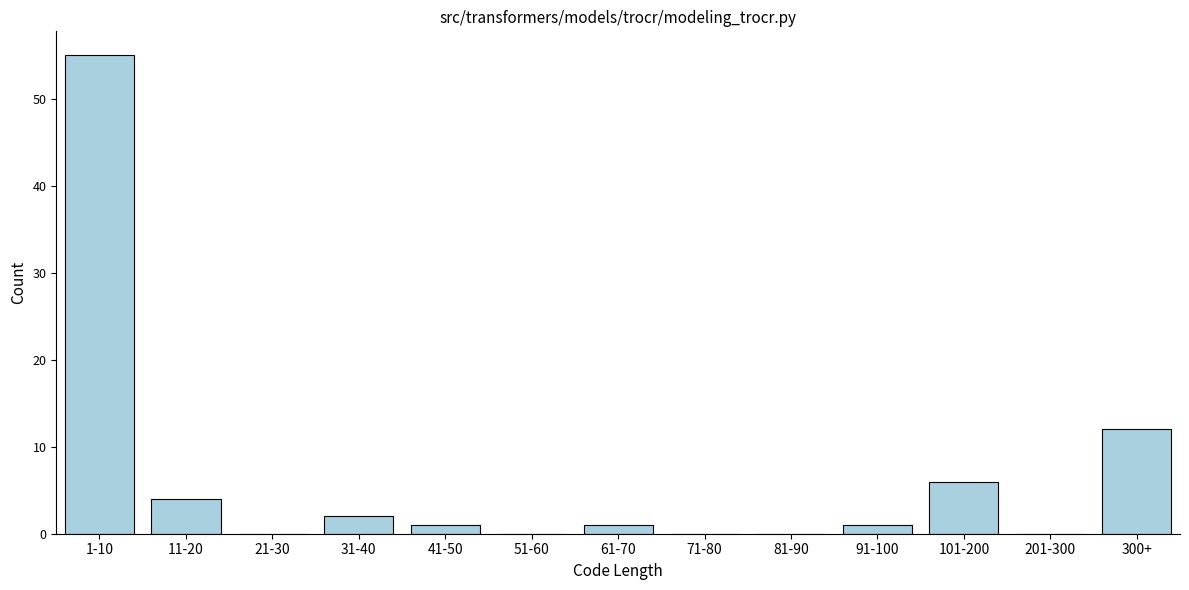

Reading left to right, list all the values displayed in this chart.

1-10=55	11-20=4	21-30=0	31-40=2	41-50=1	51-60=0	61-70=1	71-80=0	81-90=0	91-100=1	101-200=6	201-300=0	300+=12